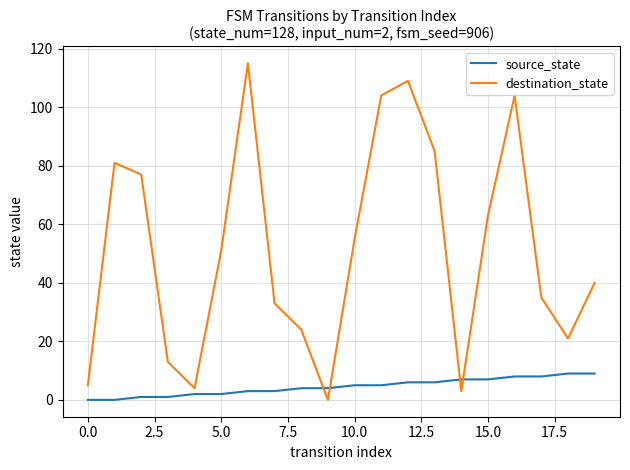

What is the difference between the maximum and minimum values in the destination_state series?

115